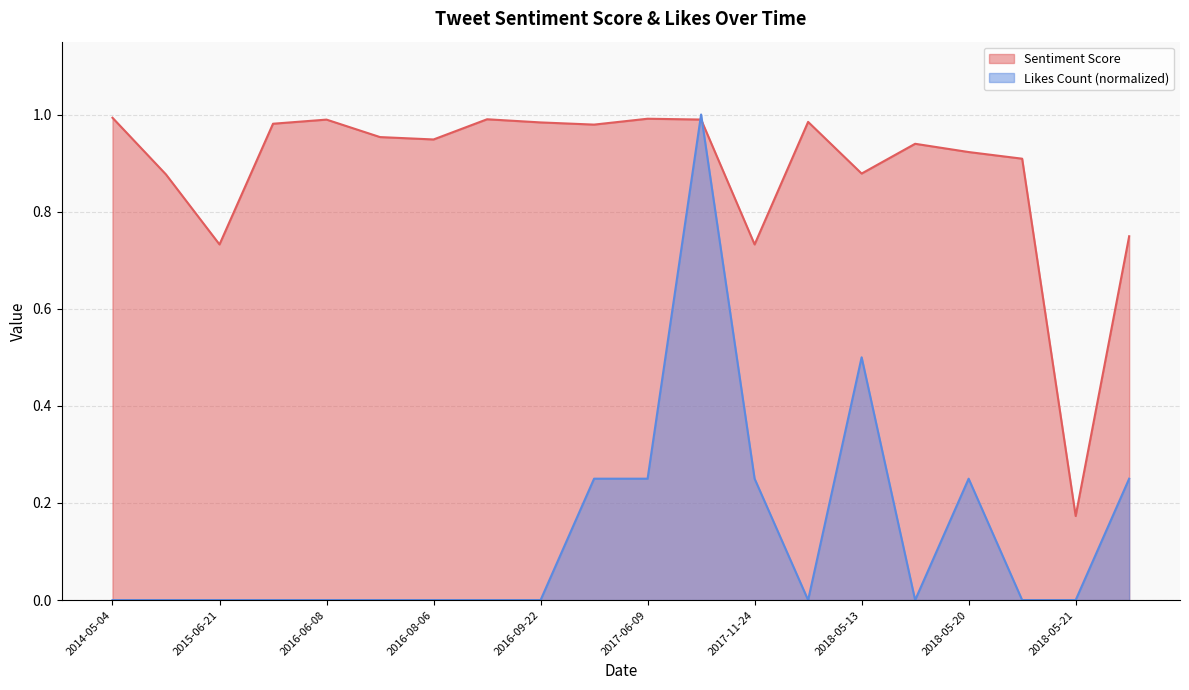

What is the minimum value for Sentiment Score?

0.2